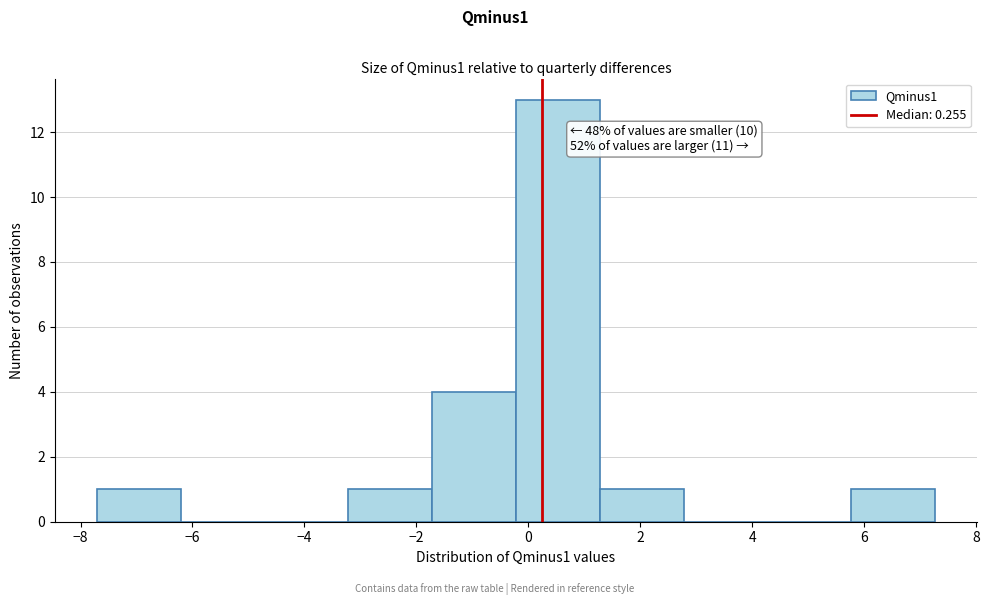

Which range on the x-axis has the tallest bar?

-0.2 to 1.2